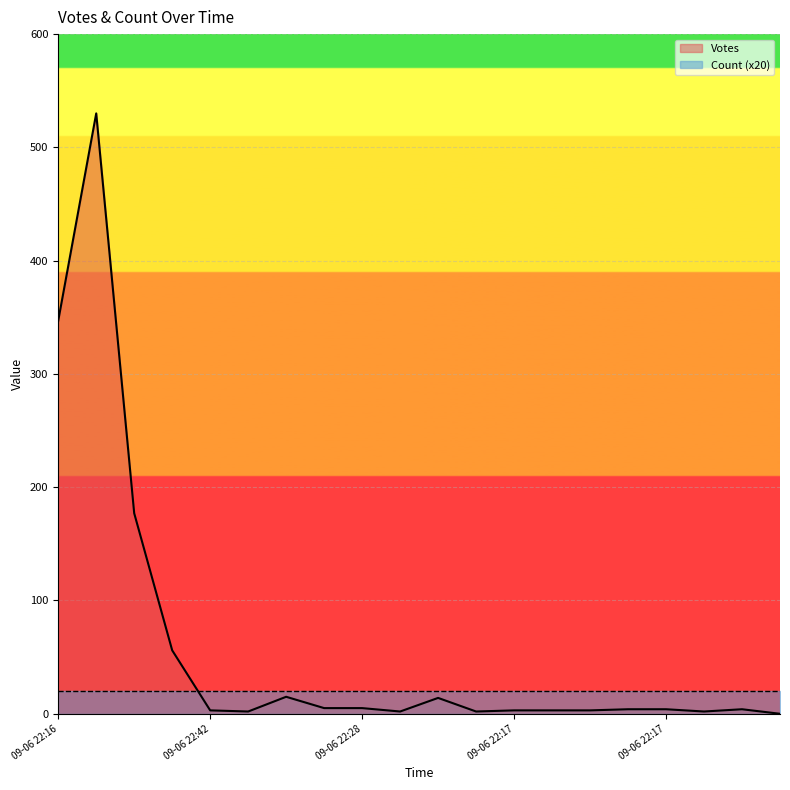

How many data points are above 4?

8